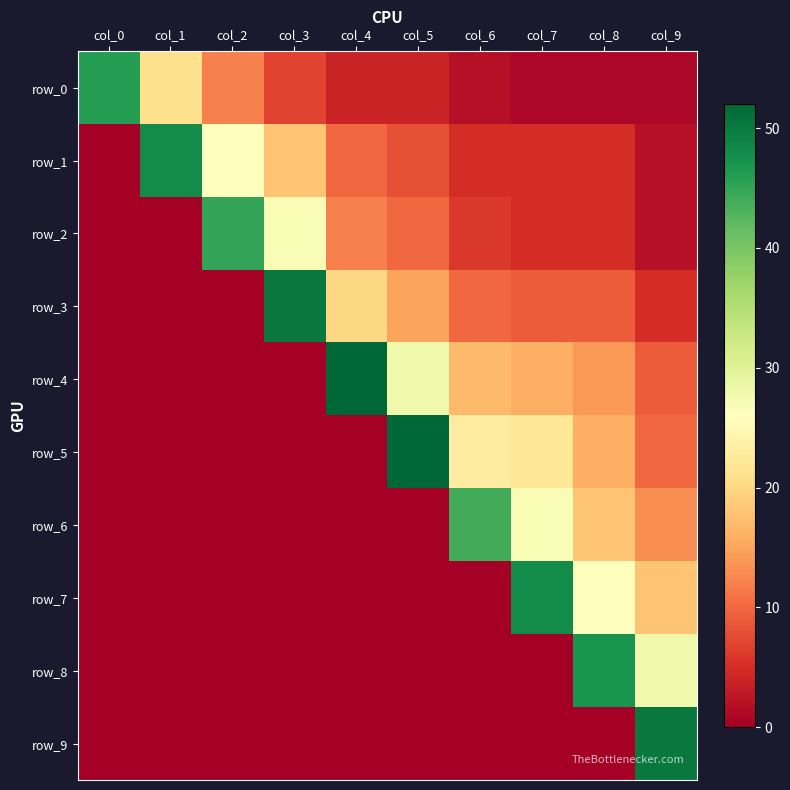

Rank the series at col_9 from highest to lowest value.

row_9, row_8, row_7, row_6, row_5, row_4, row_3, row_1, row_2, row_0